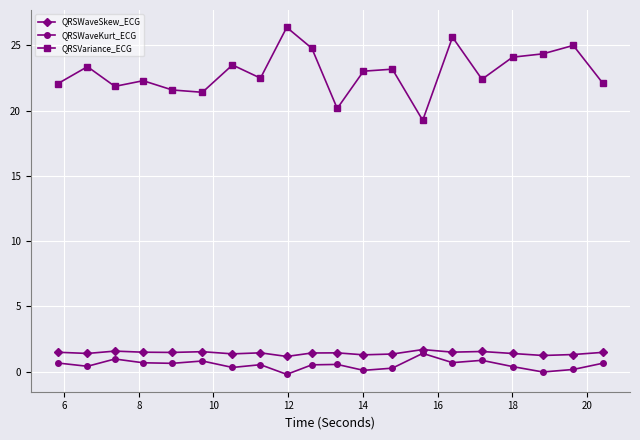

True or false: QRSVariance_ECG and QRSWaveKurt_ECG cross at least once.

False